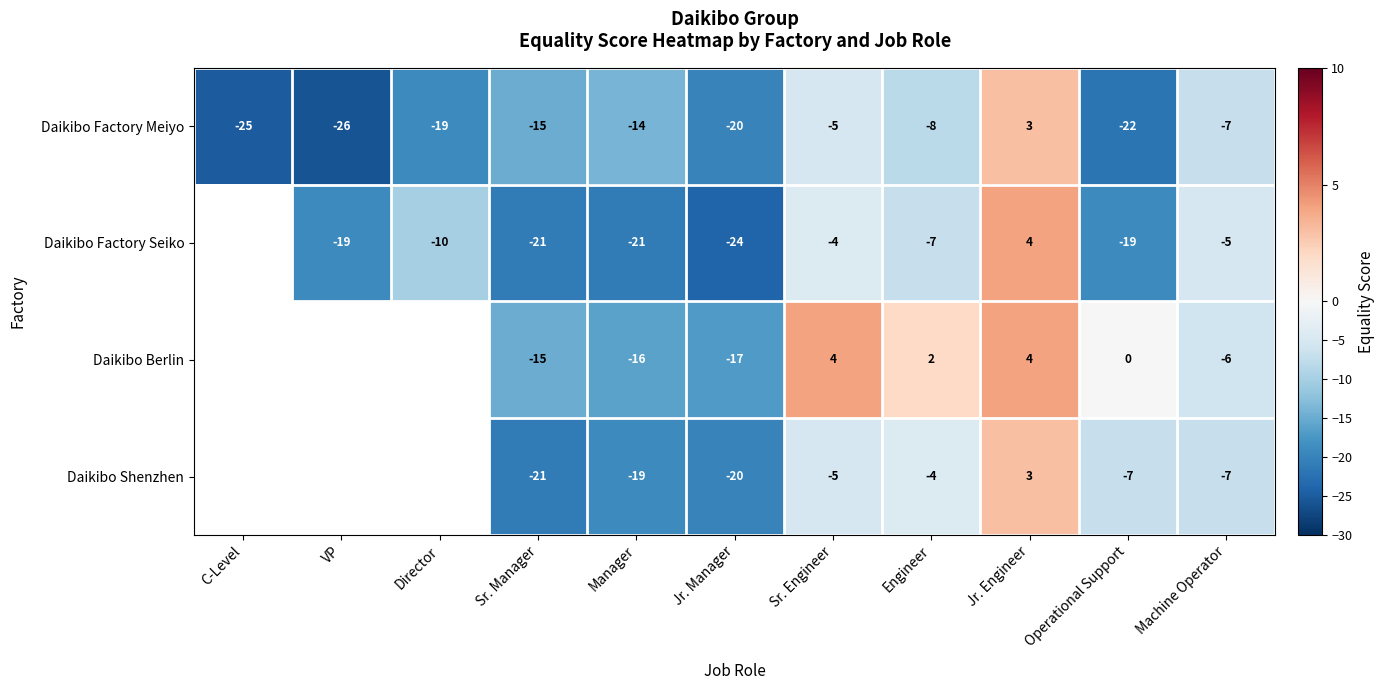

What is the total value across all series at Jr. Manager?

-81